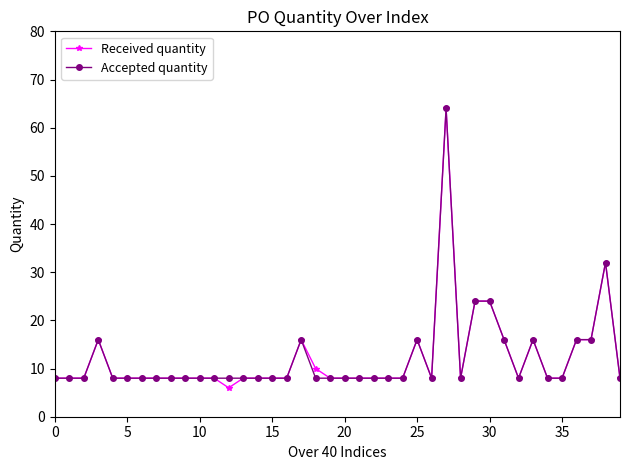

What is the value of the Received quantity point at the 13th from the left?

6